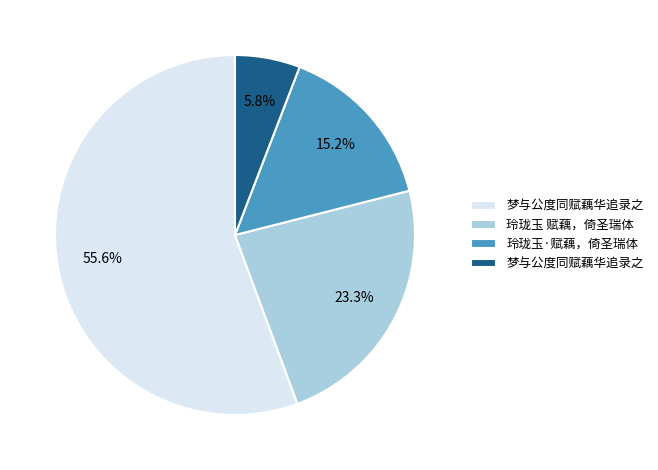

Does any single category account for the majority?

Yes